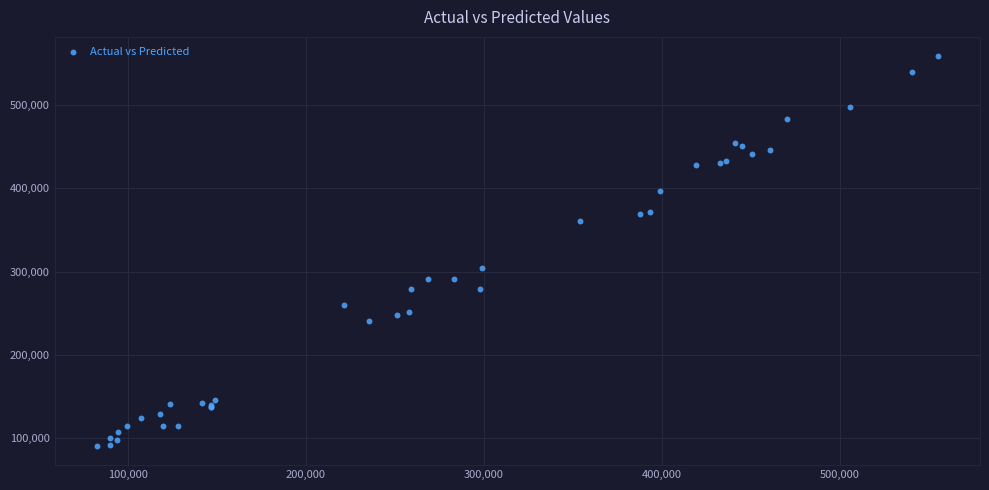

What Y value in the scatter plot is closest to 324719?

304706.0